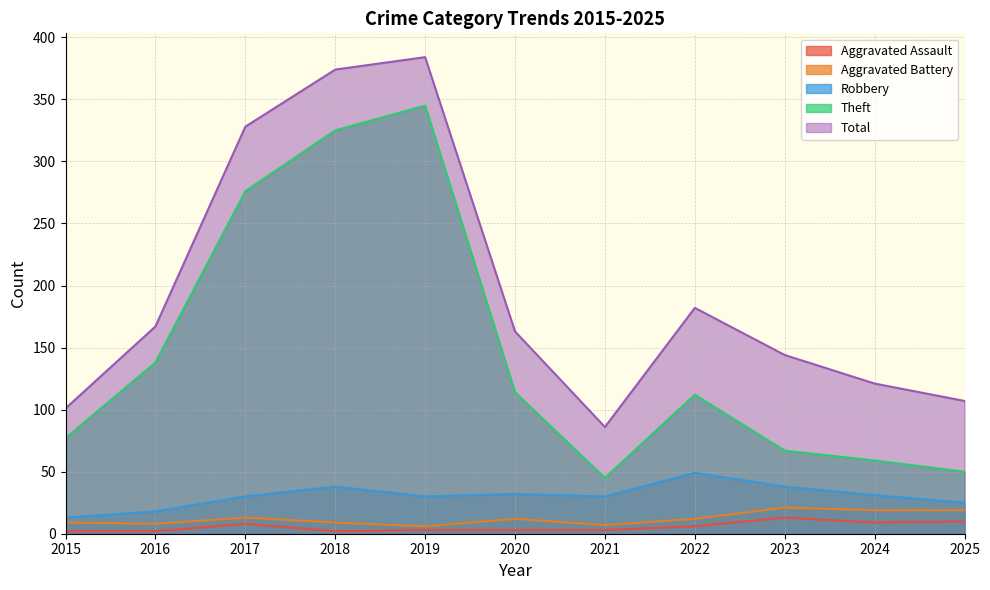

What is the average value of the Robbery series?

30